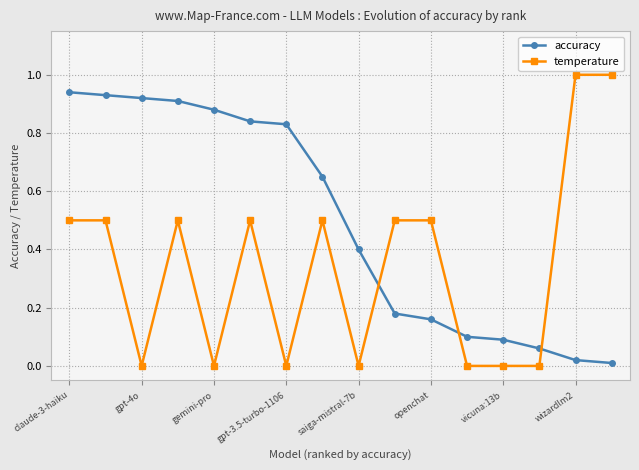

Which series has the largest total across all categories?

accuracy